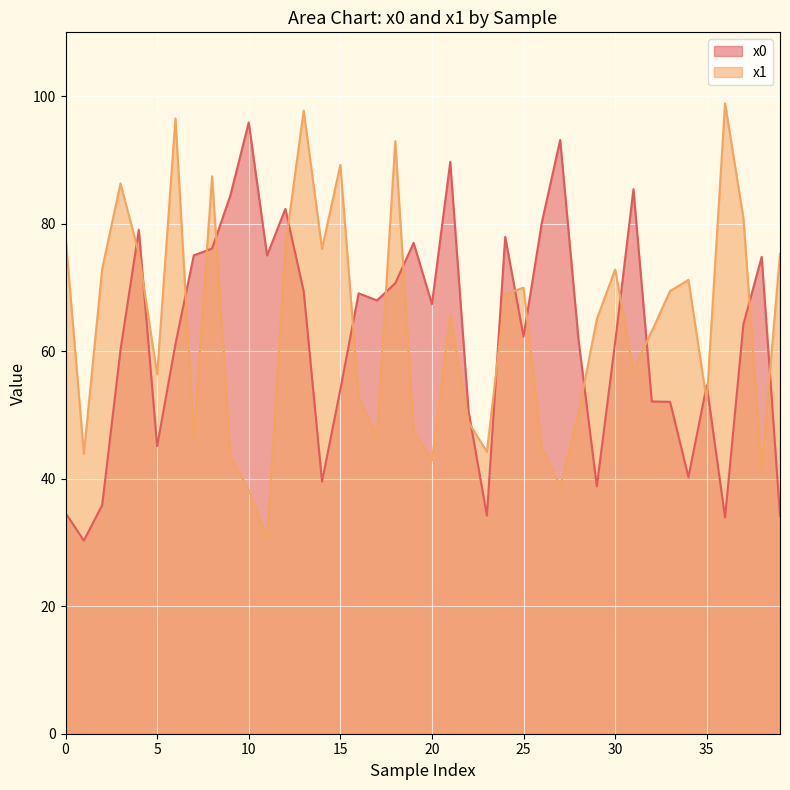

Reading left to right, list all the values displayed in this chart.

x0: 34.6	30.3	35.9	60.2	79.0	45.1	61.1	75.0	76.1	84.4	95.9	75.0	82.3	69.4	39.5	54.0	69.1	68.0	70.7	77.0	67.4	89.7	50.5	34.2	77.9	62.3	80.2	93.1	61.8	38.8	61.4	85.4	52.1	52.0	40.2	54.6	33.9	64.2	74.8	34.2
x1: 78.0	43.9	72.9	86.3	75.3	56.3	96.5	46.5	87.4	43.5	38.2	30.6	76.5	97.7	76.0	89.2	52.7	46.7	92.9	47.6	42.8	65.8	48.9	44.2	69.0	70.0	44.8	38.8	50.3	65.0	72.8	57.0	63.1	69.4	71.2	52.2	98.9	80.9	41.6	75.2